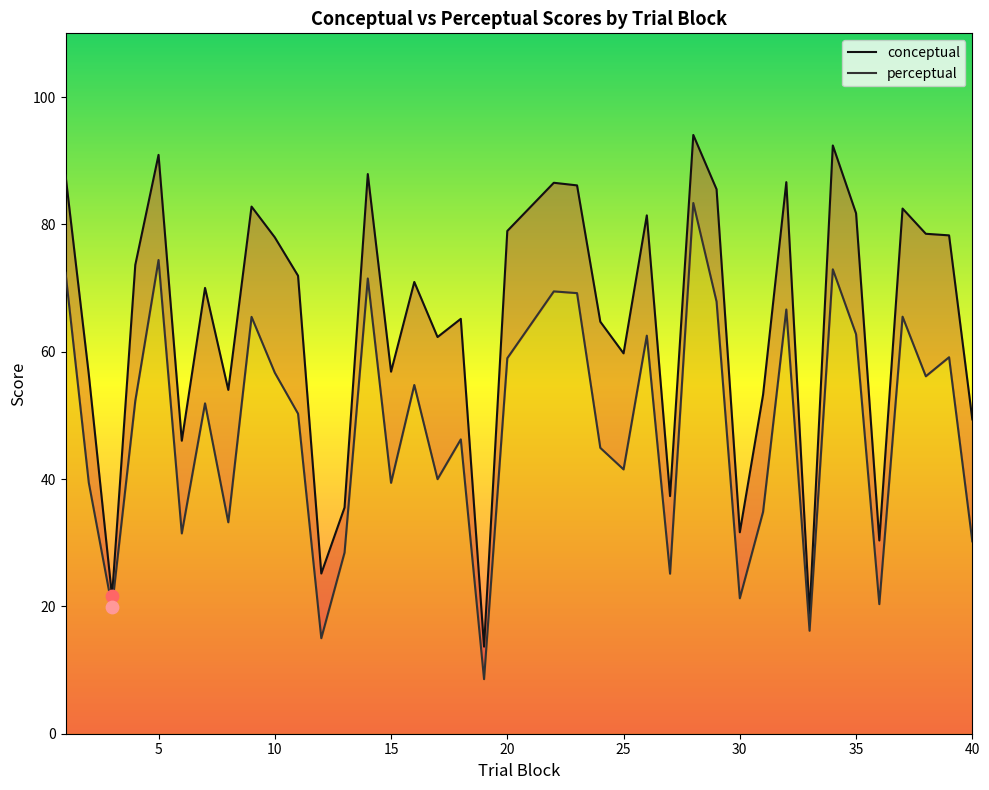

Which series has the largest Y range (max minus min)?

conceptual_line